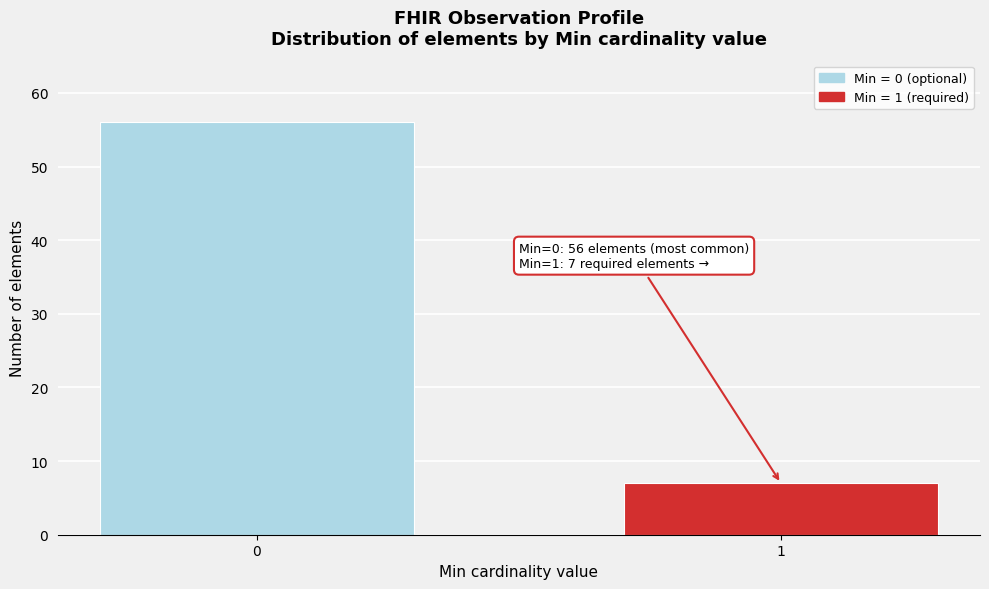

Reading left to right, transcribe all the data shown in this chart.

0=56	1=7